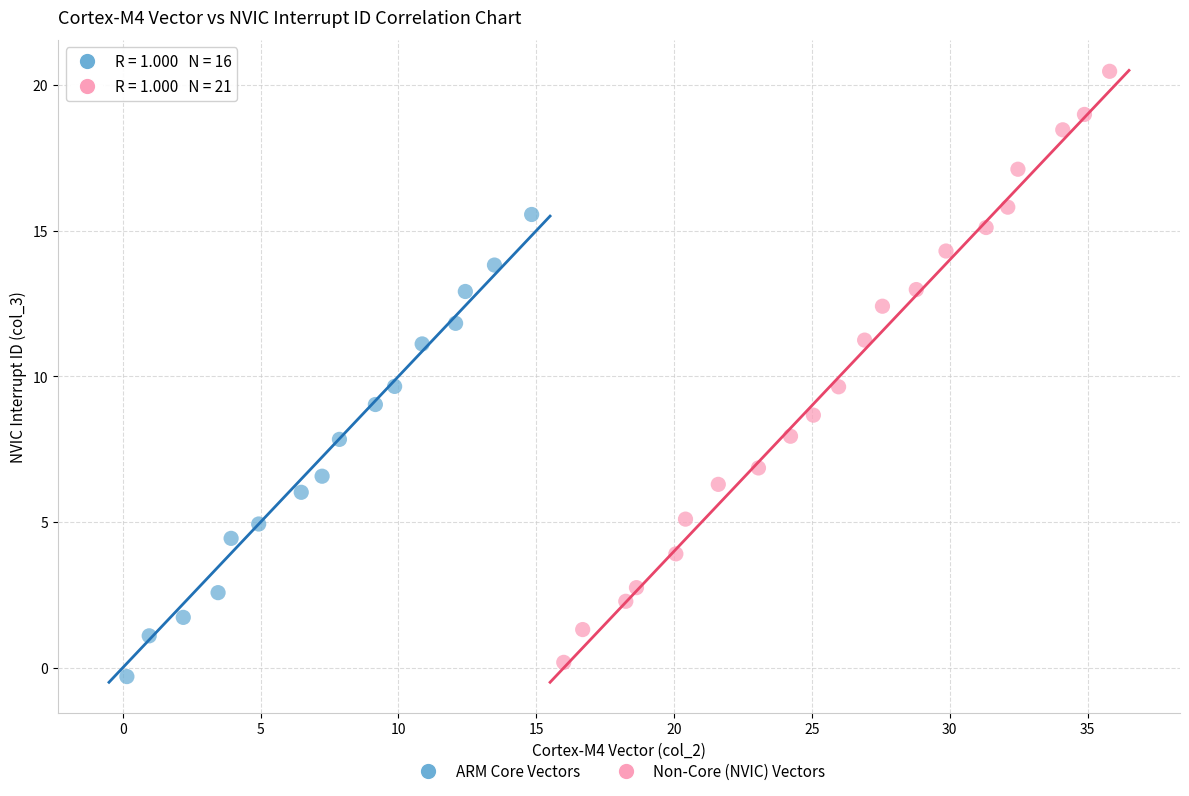

Which series has the widest spread of Y values?

Non-Core (NVIC) Vectors